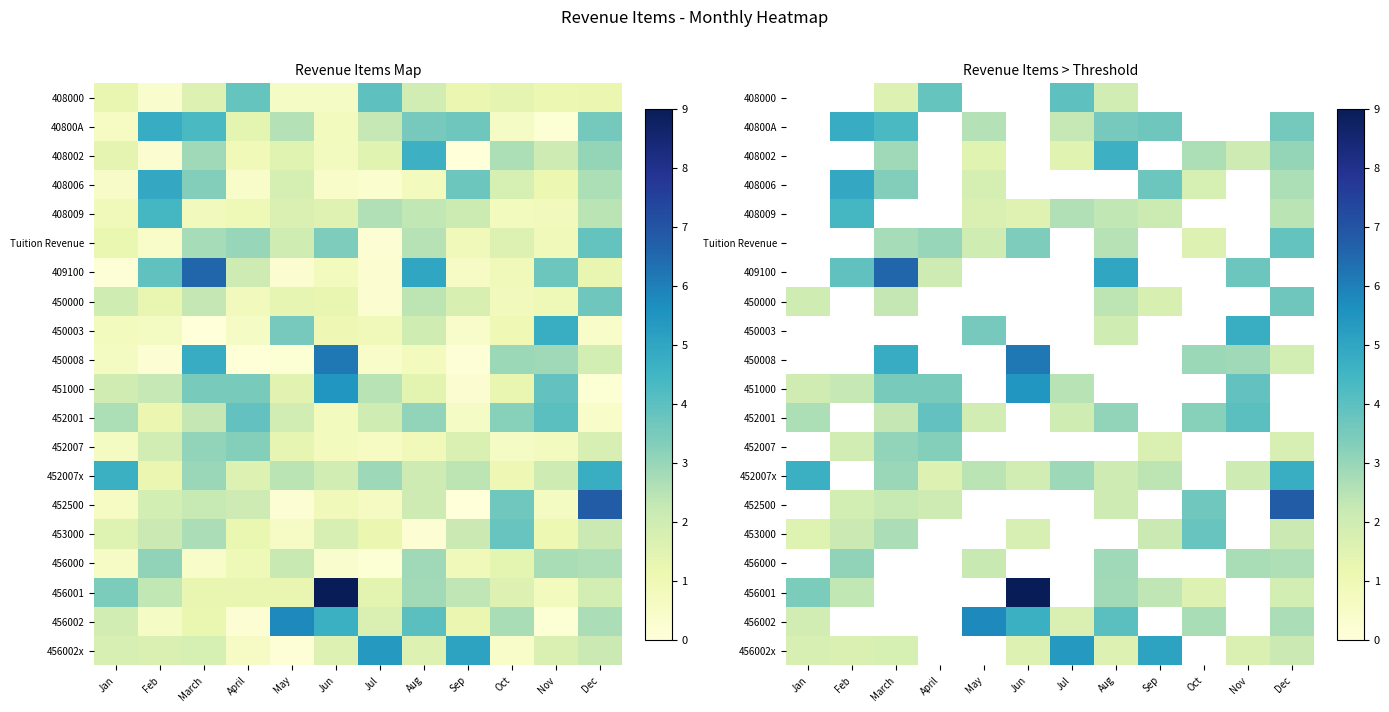

At which label does 456001 reach its minimum?

Oct